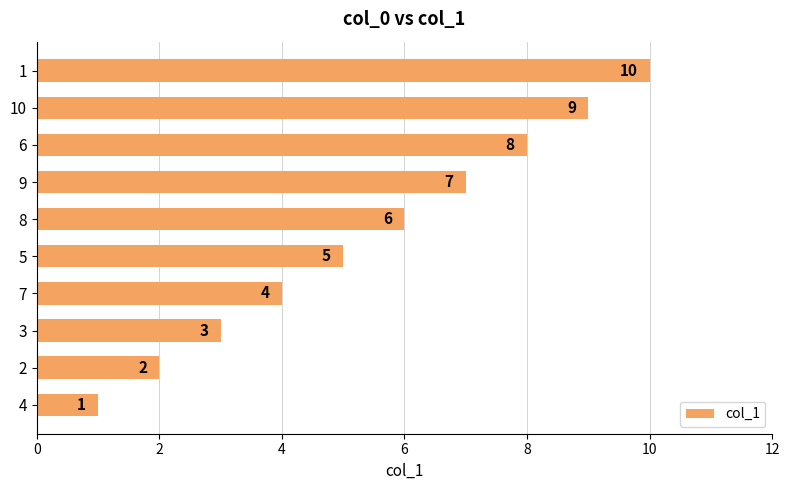

The value at 9 is 7. True or false?

True